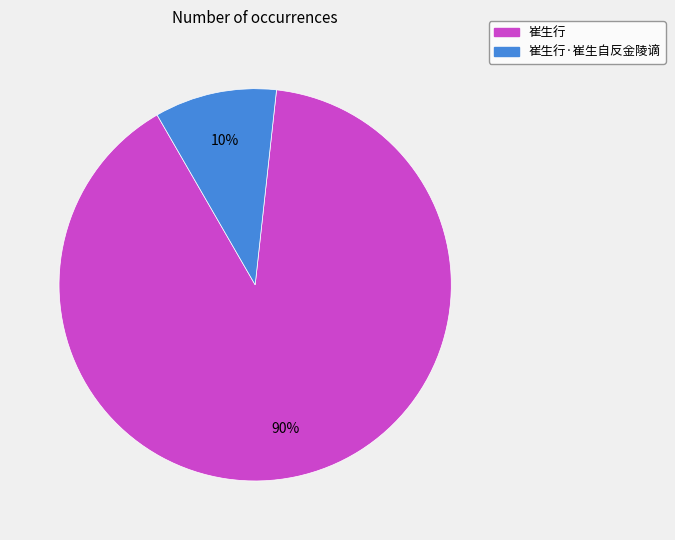

To the nearest percent, what portion does 崔生行·崔生自反金陵谪 represent?

10%